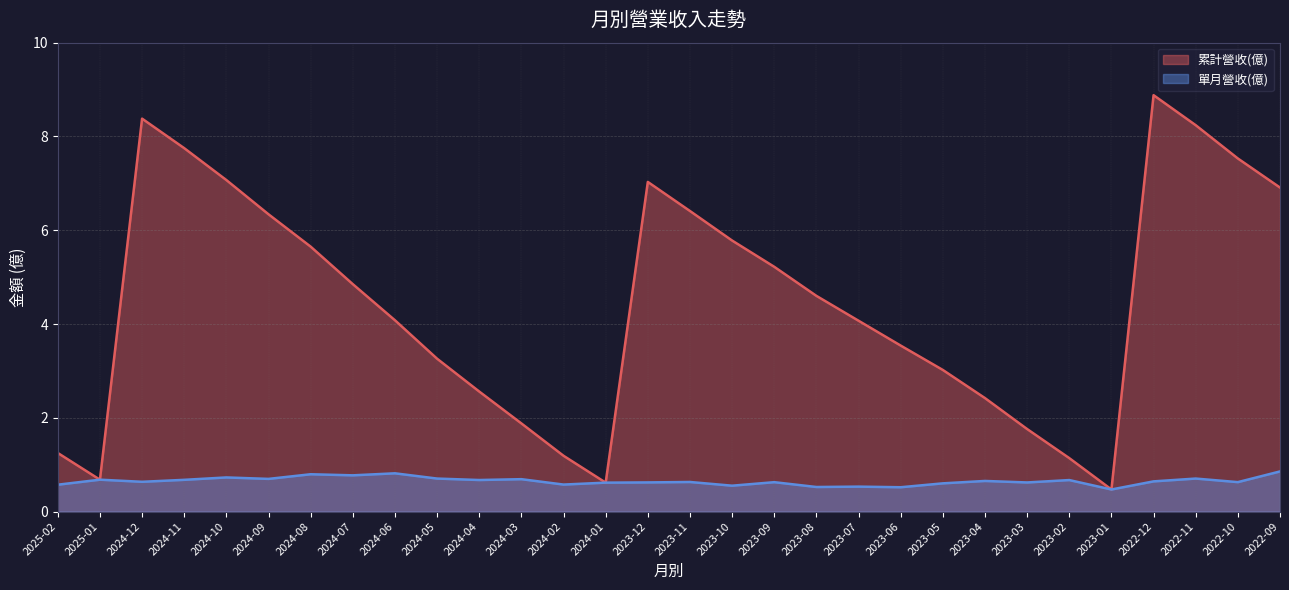

What is the total value across all series at 2023-07?

4.6